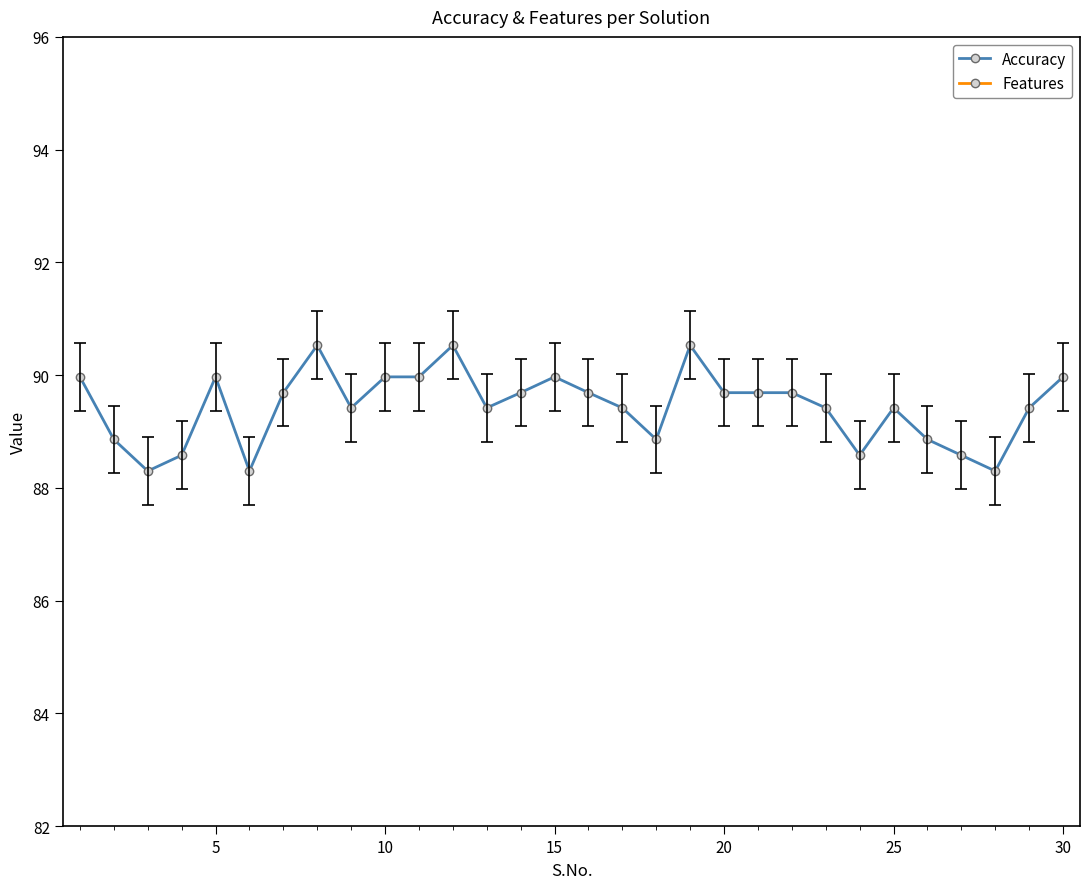

Is it true that Accuracy equals 45.8 at 15?

False